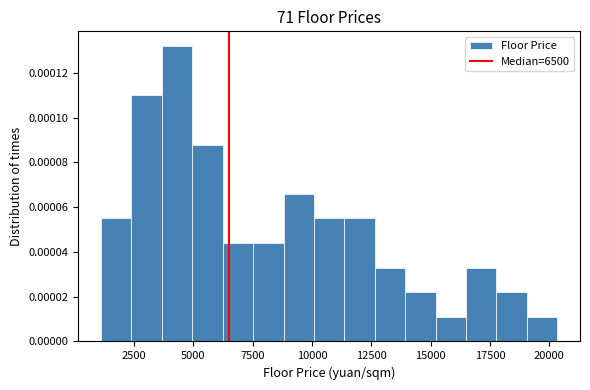

Around what value on the x-axis is the tallest bar? Give the approximate position of its centre, as read against the axis.

4500